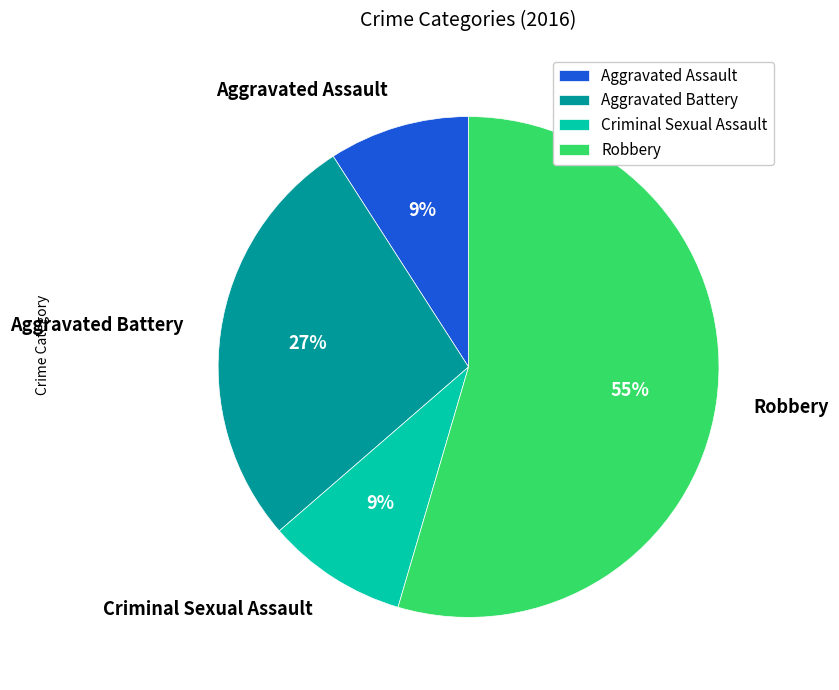

Does any single category account for the majority?

Yes